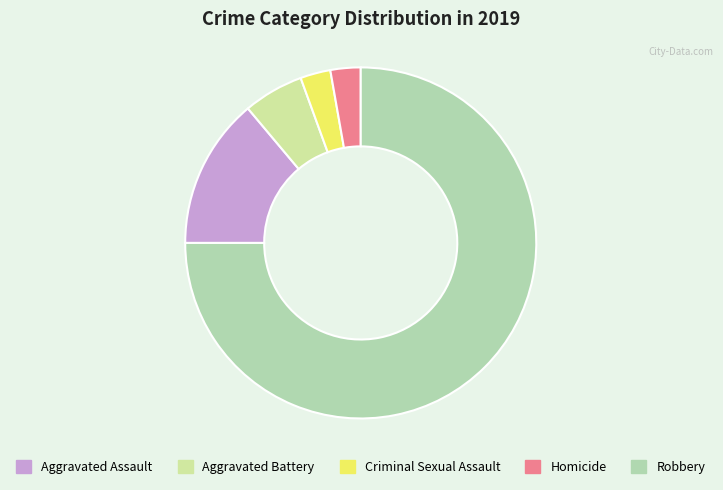

How many slices are in this pie chart?

5